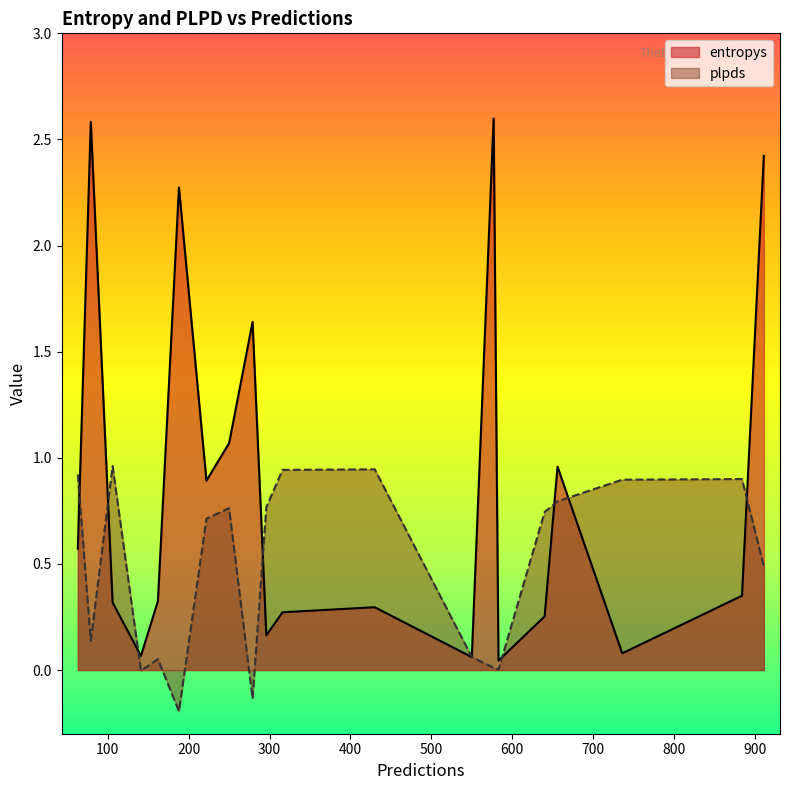

Which has a higher value, 162 or 222?

222